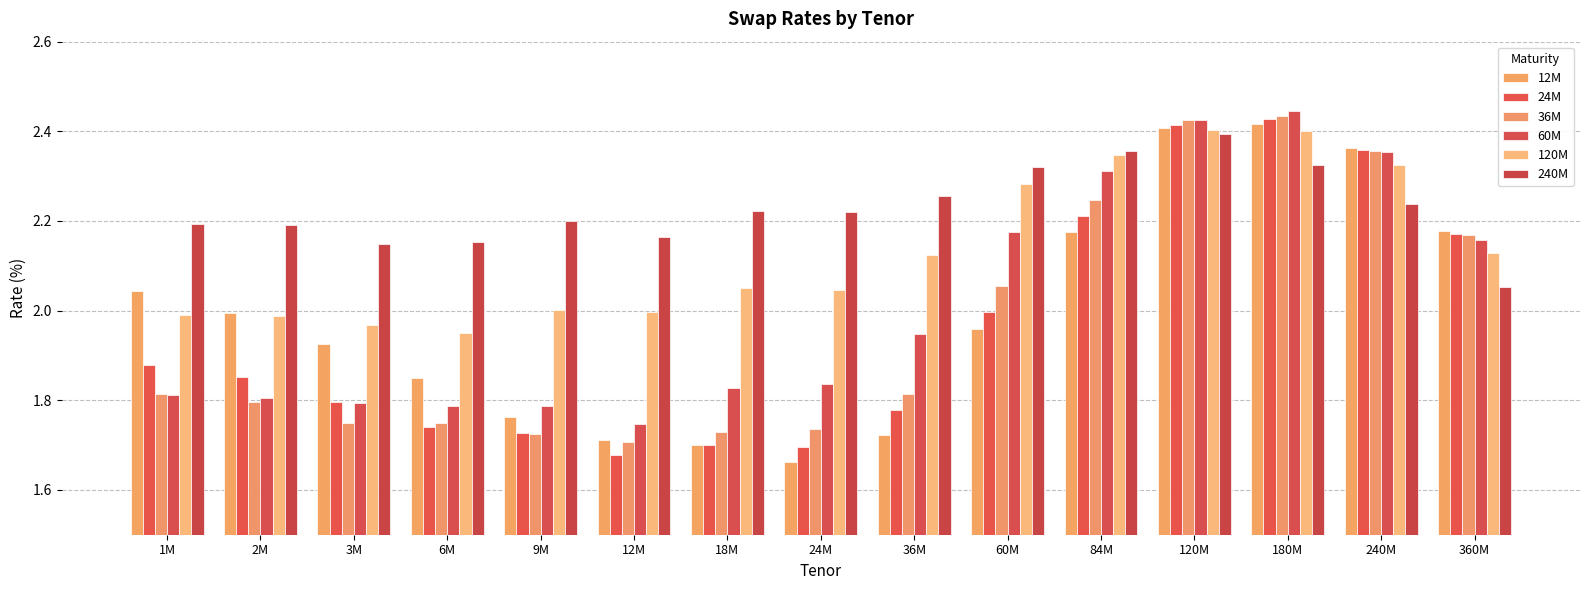

Count the number of categories in the chart.

15